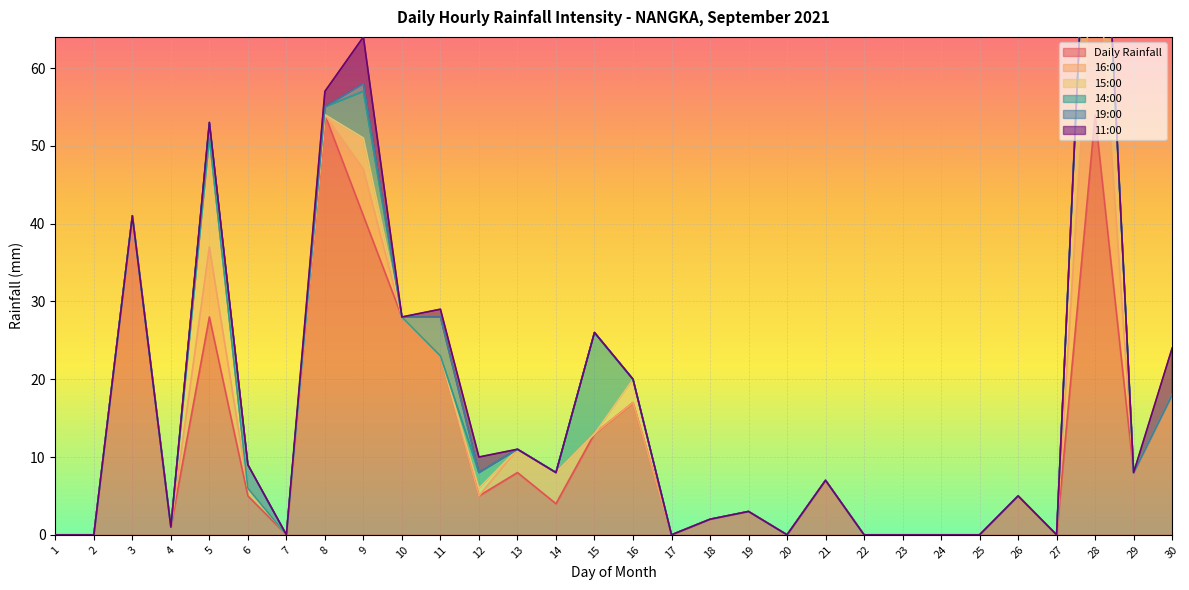

Reading left to right, list all the values displayed in this chart.

Daily Rainfall: 0	0	41	1	28	5	0	54	41	28	23	5	8	4	13	17	0	2	3	0	7	0	0	0	0	5	0	54	8	18
16:00: 0	0	0	0	9	1	0	0	6	0	0	0	3	4	0	0	0	0	0	0	0	0	0	0	0	0	0	26	0	0
15:00: 0	0	0	0	14	0	0	0	4	0	0	1	0	0	0	3	0	0	0	0	0	0	0	0	0	0	0	28	0	0
14:00: 0	0	0	0	0	0	0	1	6	0	0	2	0	0	13	0	0	0	0	0	0	0	0	0	0	0	0	0	0	0
19:00: 0	0	0	0	2	3	0	0	1	0	5	0	0	0	0	0	0	0	0	0	0	0	0	0	0	0	0	0	0	0
11:00: 0	0	0	0	0	0	0	2	6	0	1	2	0	0	0	0	0	0	0	0	0	0	0	0	0	0	0	0	0	6